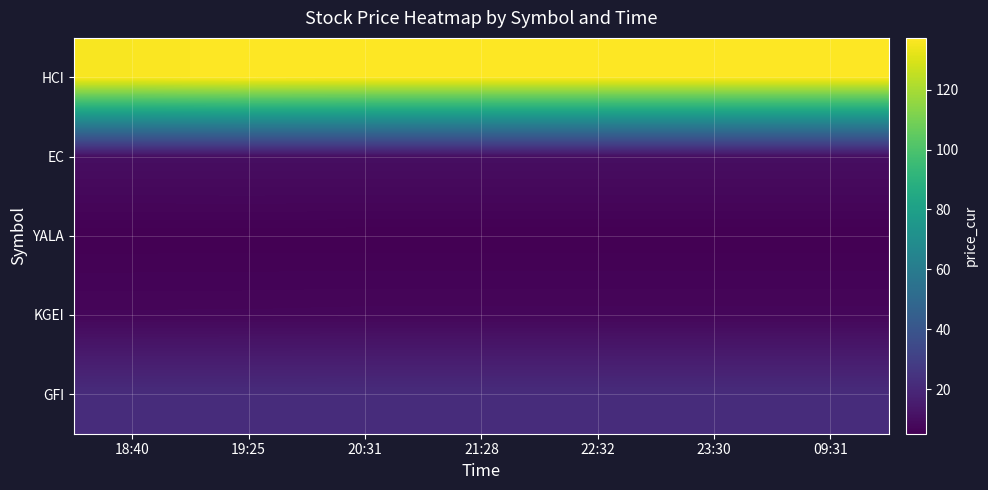

What is the difference between the highest and lowest values at 23:30?

132.0